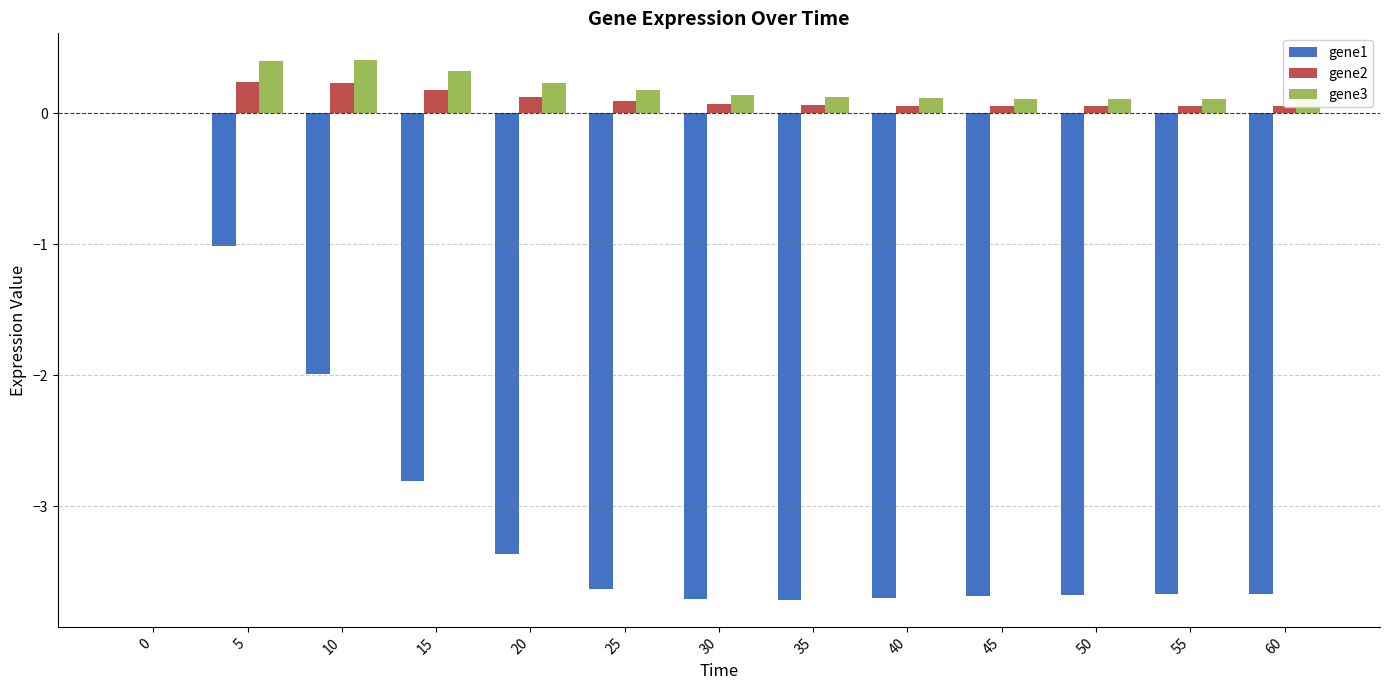

What is the maximum value shown in the chart?

0.4